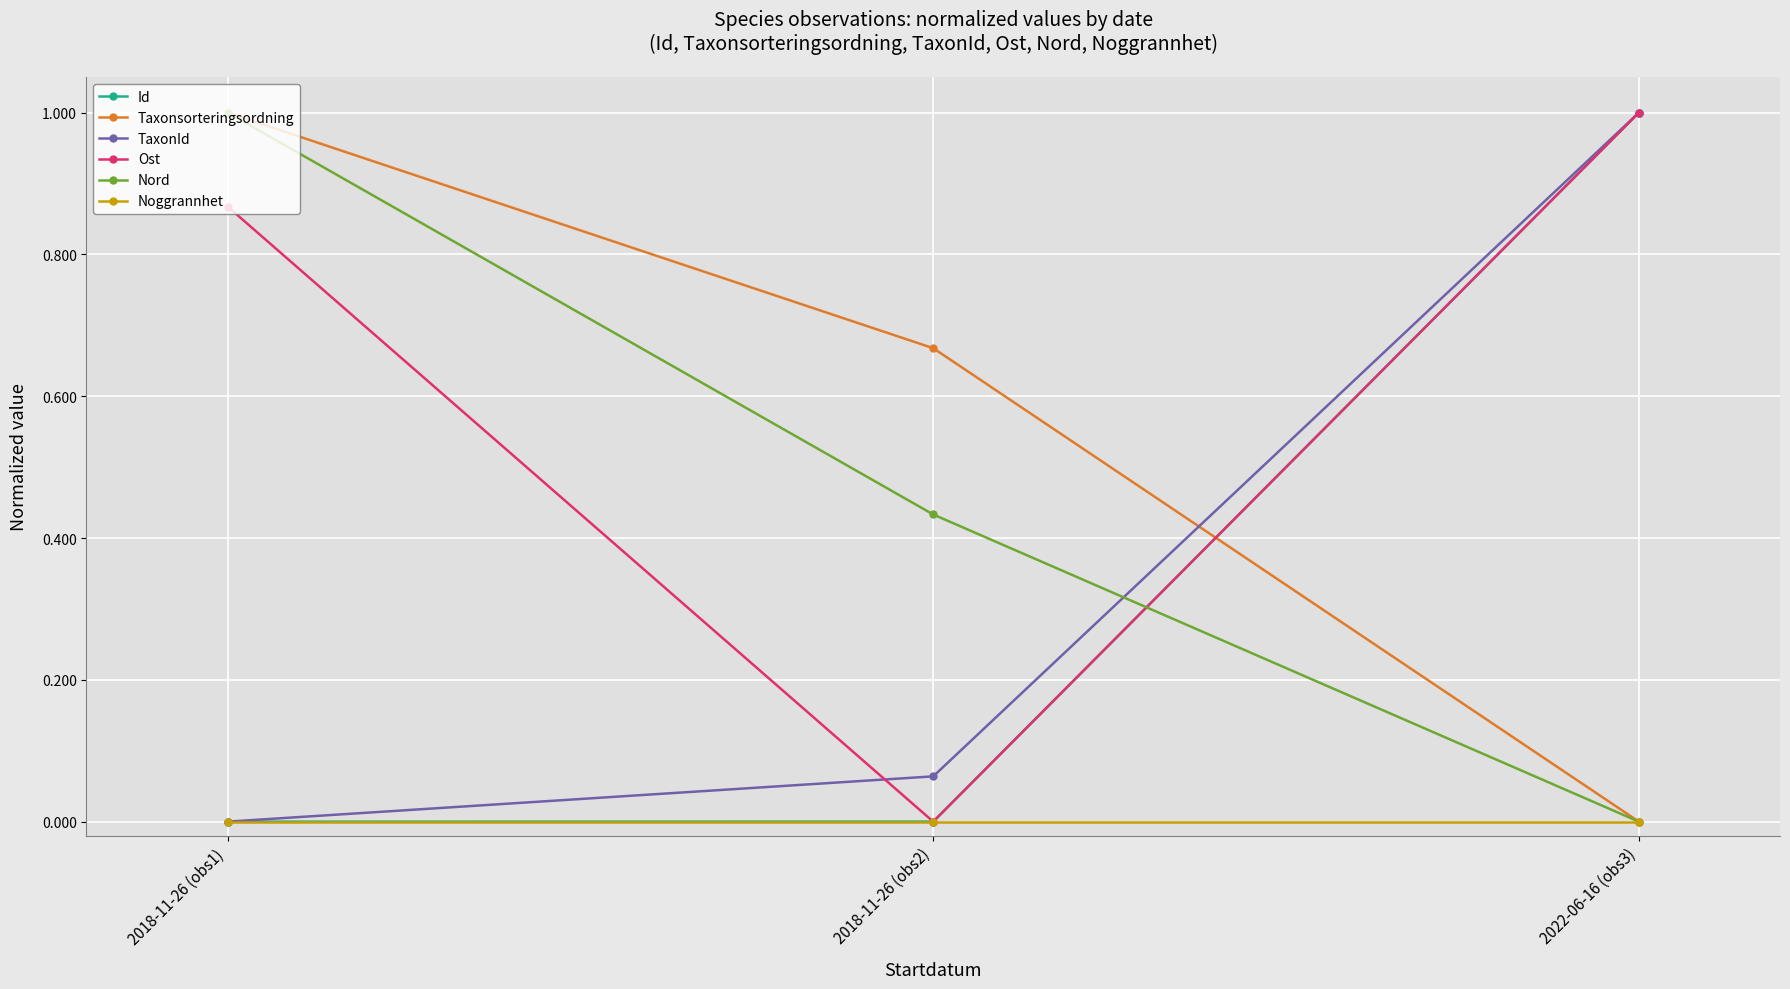

Does the chart display data point markers on the line(s)?

Yes